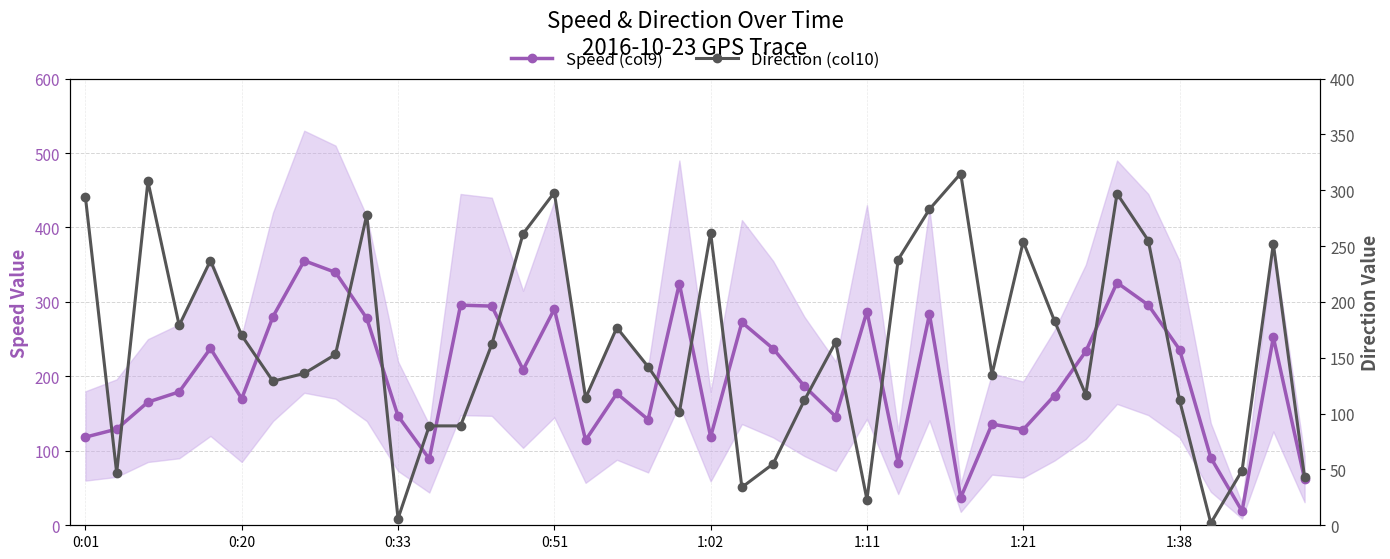

What is the difference between the maximum and minimum values in the Direction (col10) series?

313.0